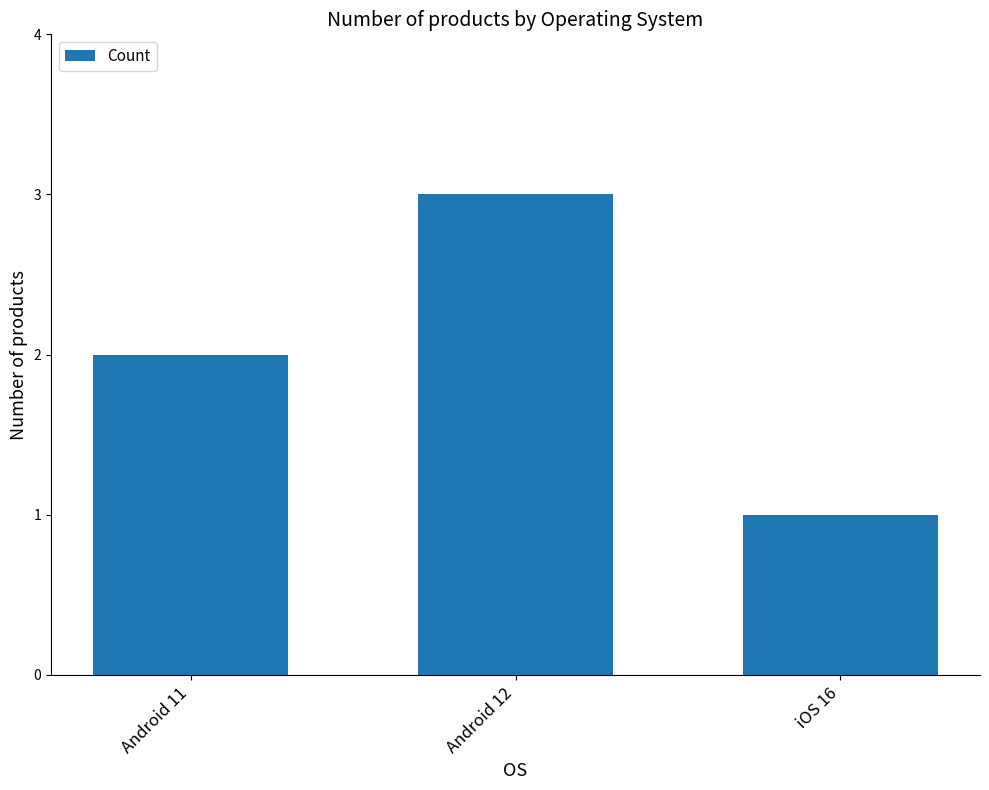

What is the sum of all values?

6